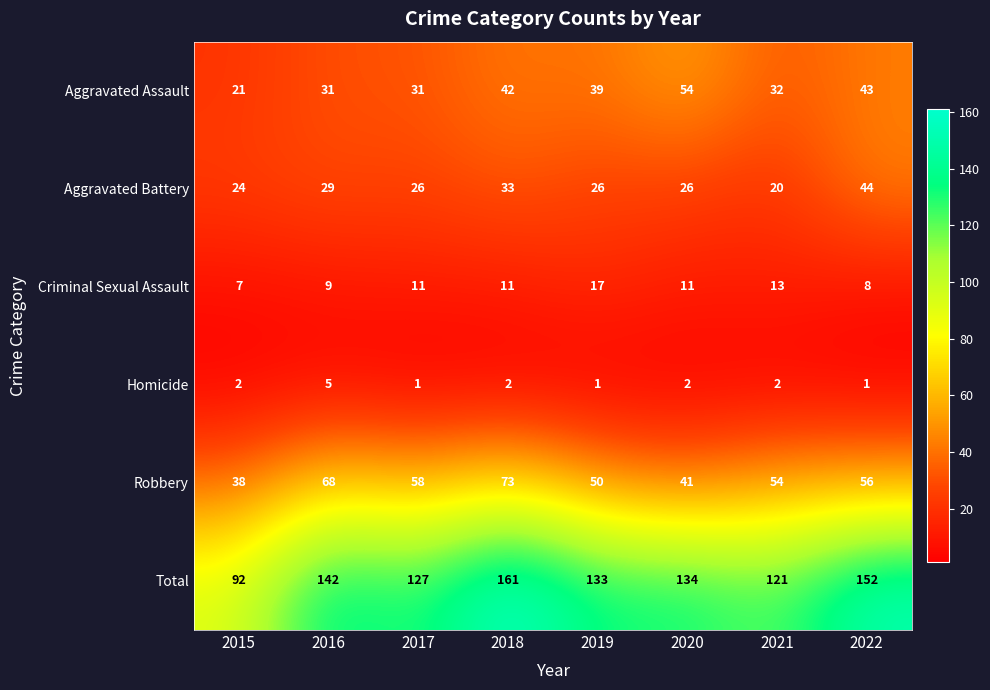

Is it true that Criminal Sexual Assault equals 11 at 2017?

True